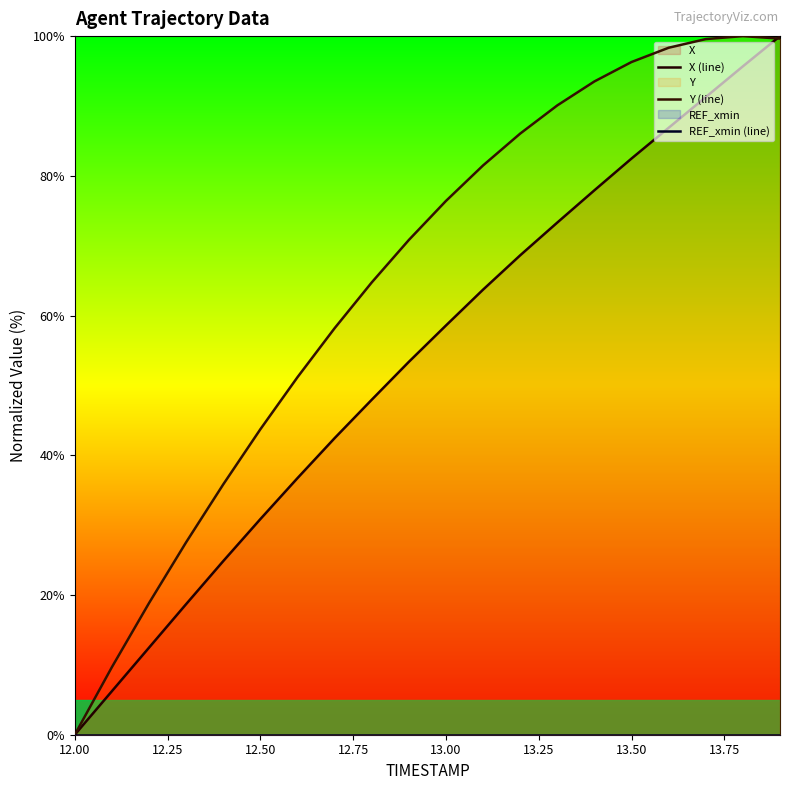

What is the maximum value for Y (line)?

100.0